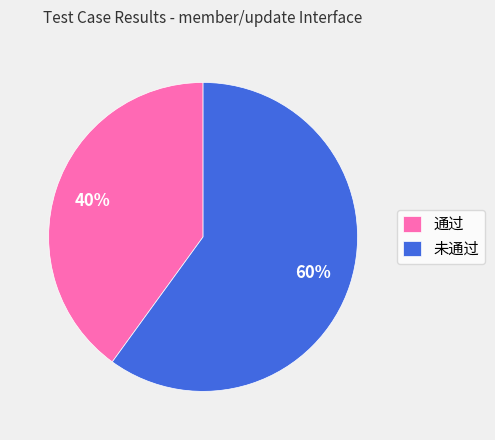

Rank the categories by value from lowest to highest.

通过, 未通过